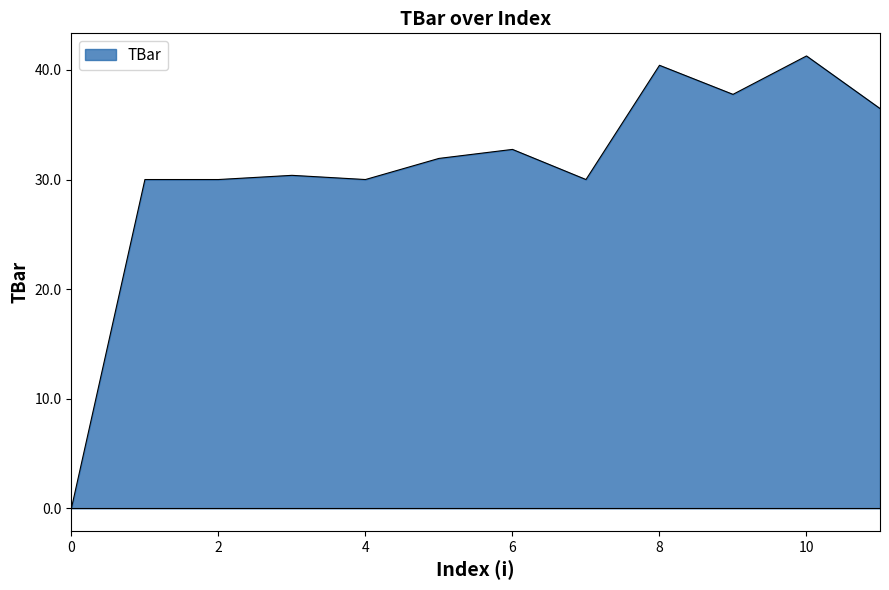

What is the maximum value shown in the chart?

41.3